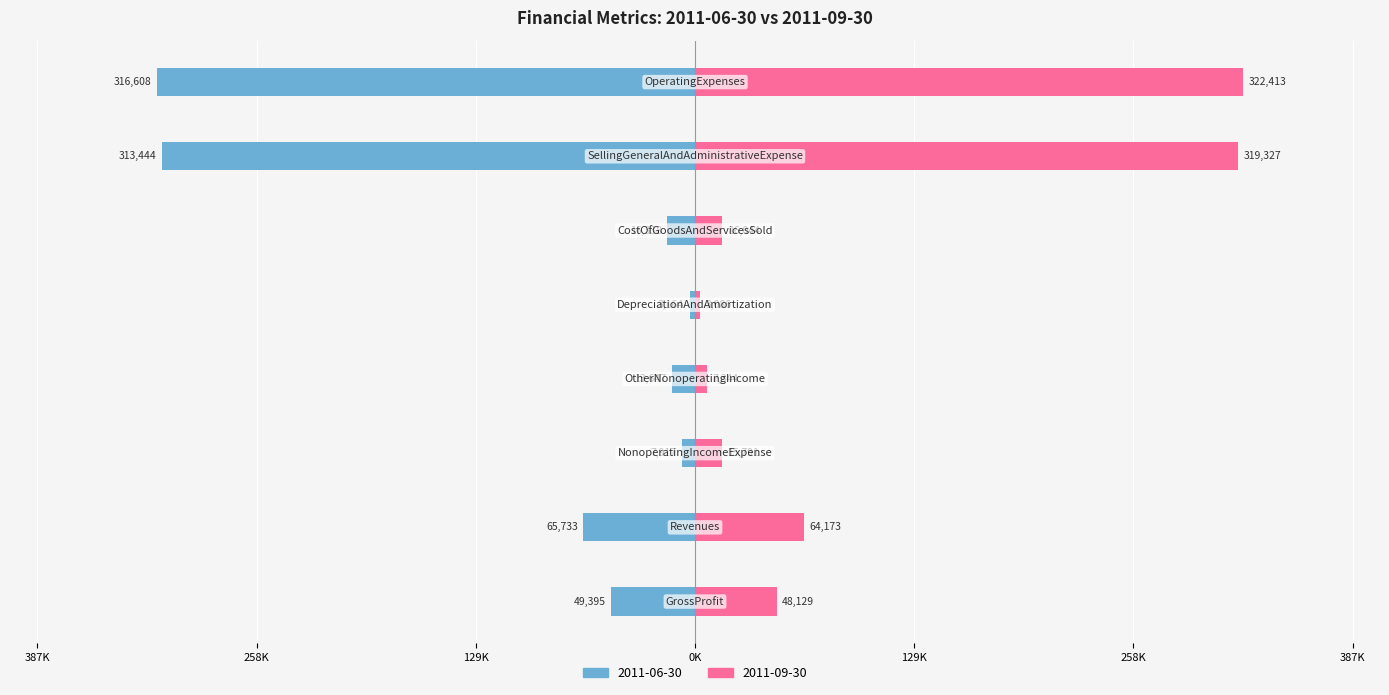

What is the sum of the 2011-06-30 values at Revenues and OtherNonoperatingIncome?

-79380